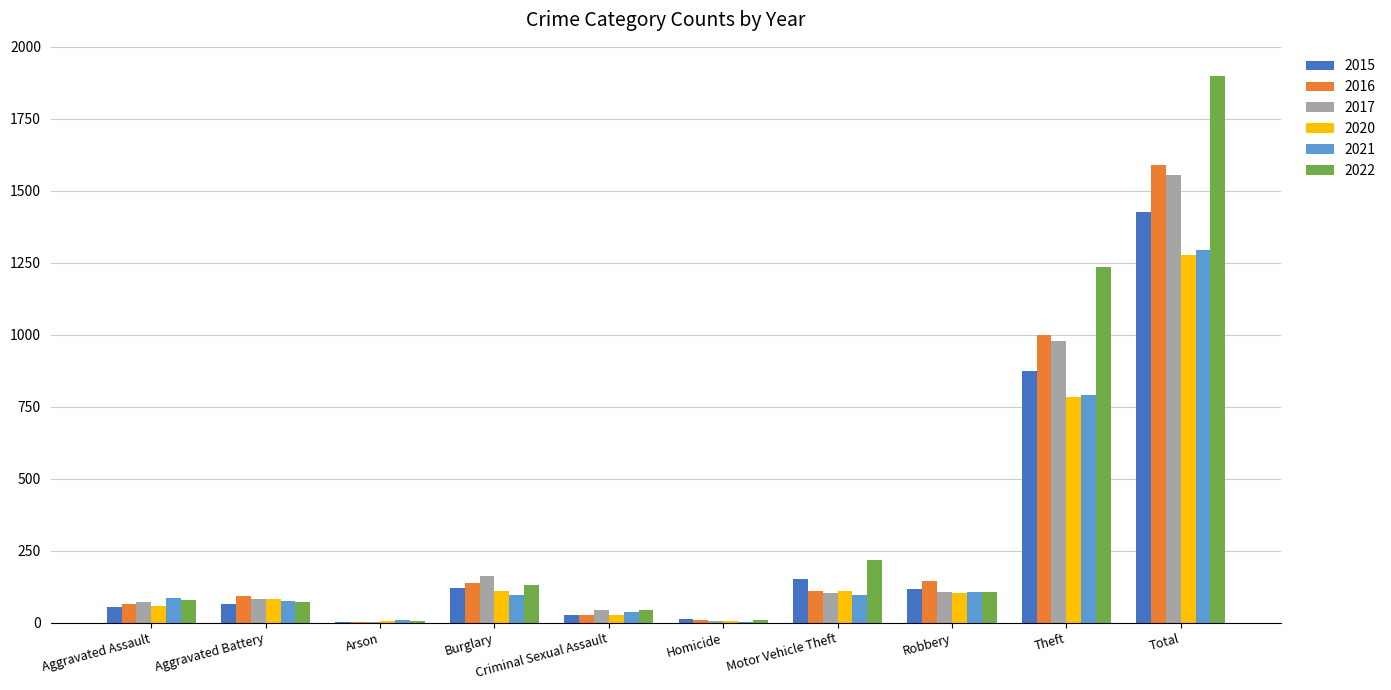

What is the total value across all series at Motor Vehicle Theft?

790